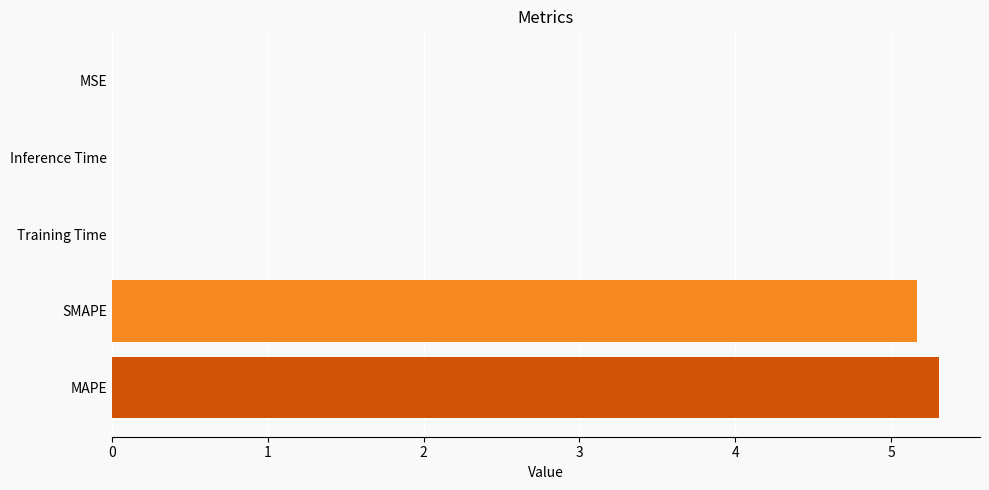

What is the maximum value shown in the chart?

5.3